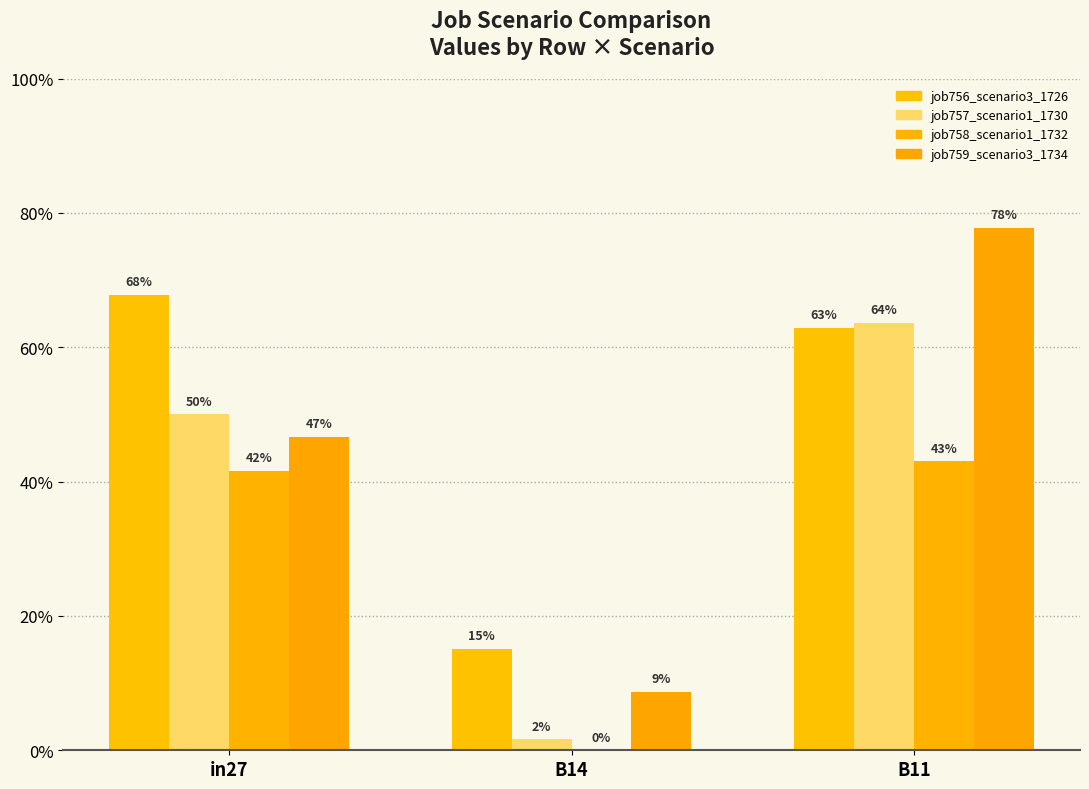

Which series has the largest total across all categories?

job756_scenario3_1726